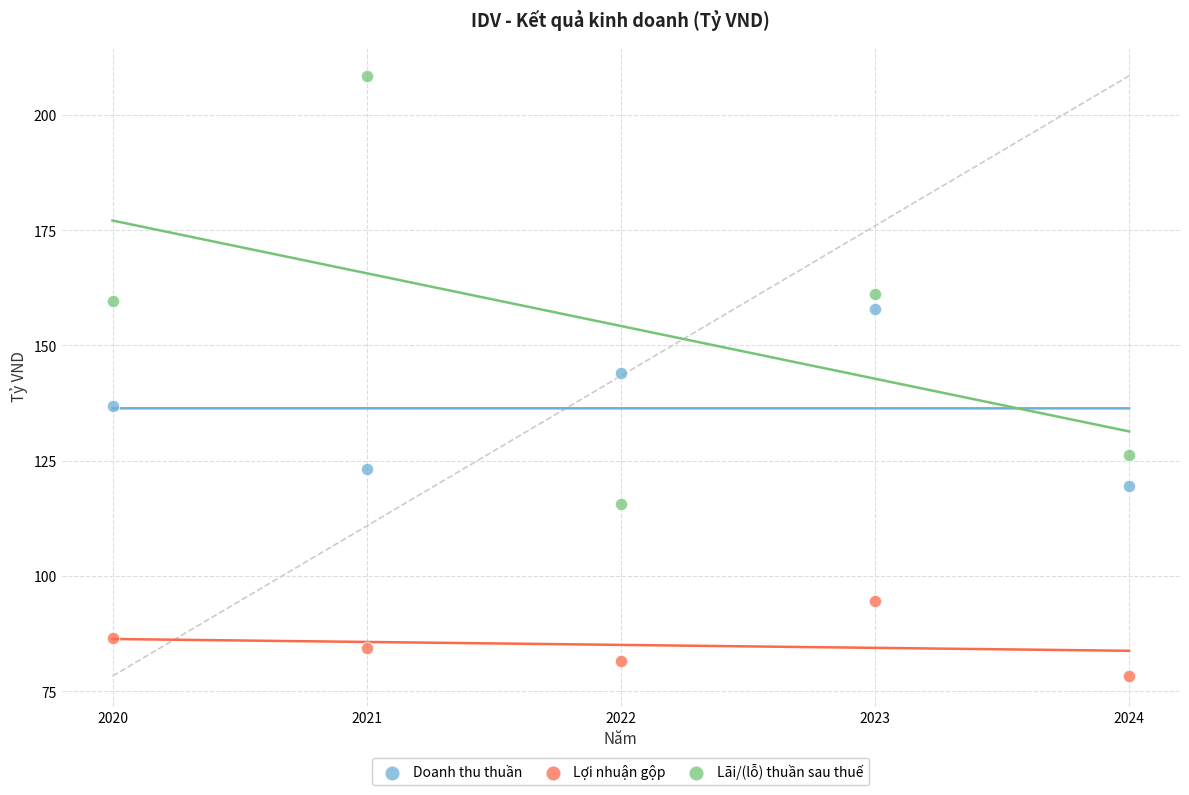

Which series reaches the maximum Y coordinate?

Lãi/(lỗ) thuần sau thuế